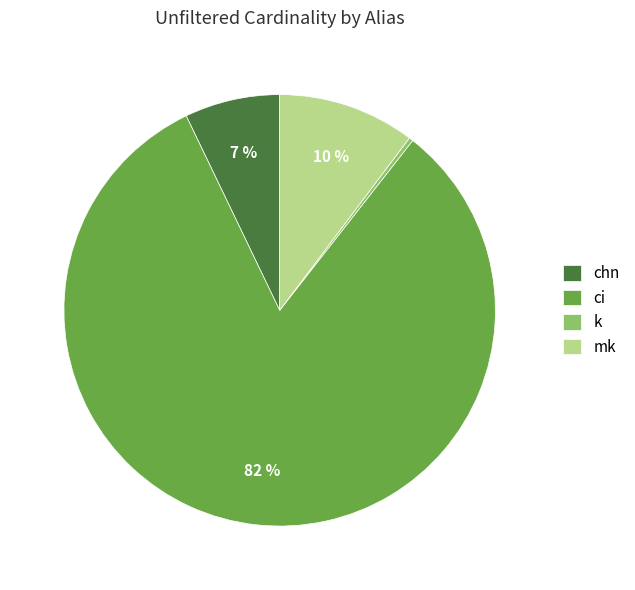

Which slice is the smallest?

k